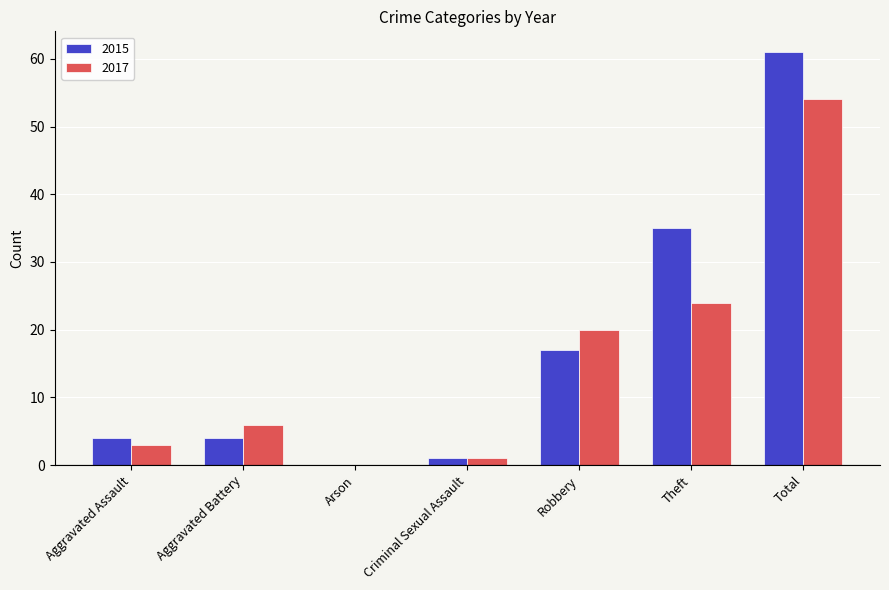

Does the chart contain stacked bars?

No